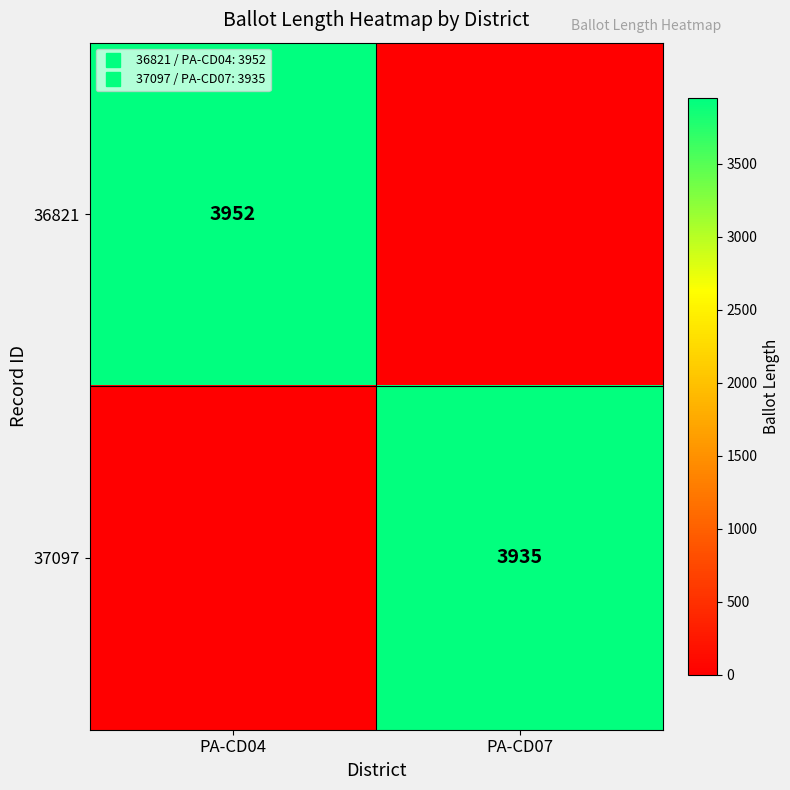

The 37097 series shows 0 at PA-CD04. True or false?

True